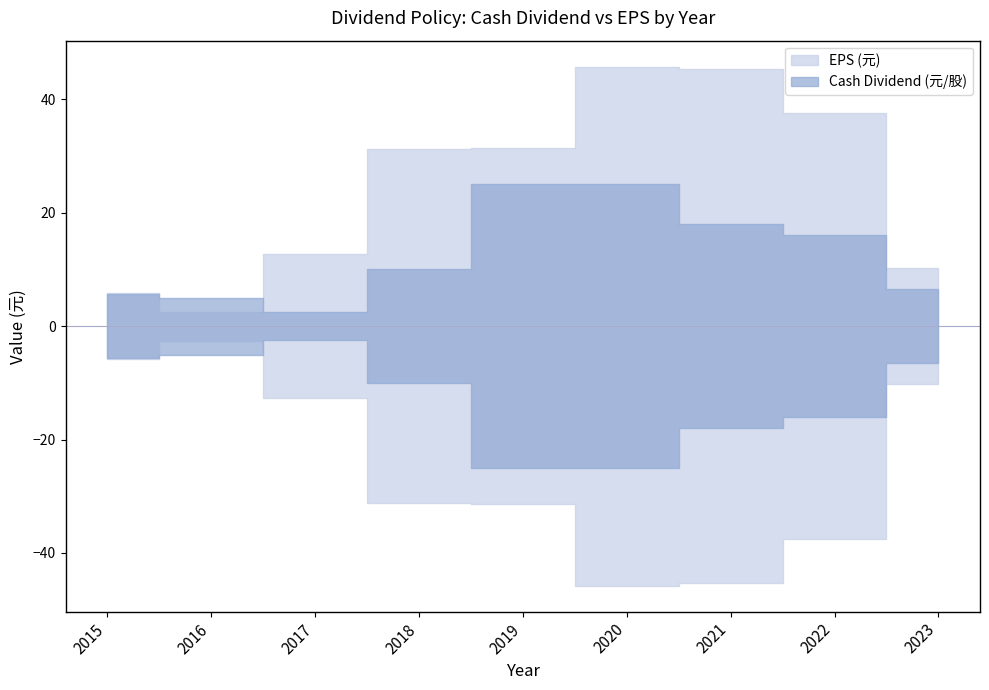

What are all the series names shown in the legend?

Cash Dividend (元/股), EPS (元)